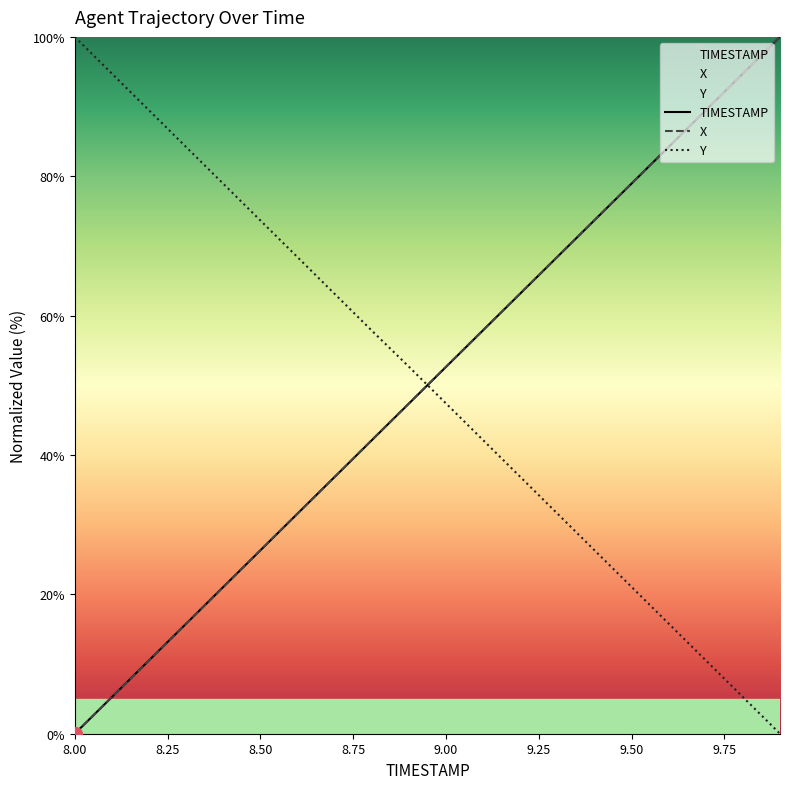

True or false: X has more than 1 points higher than both neighbors.

False